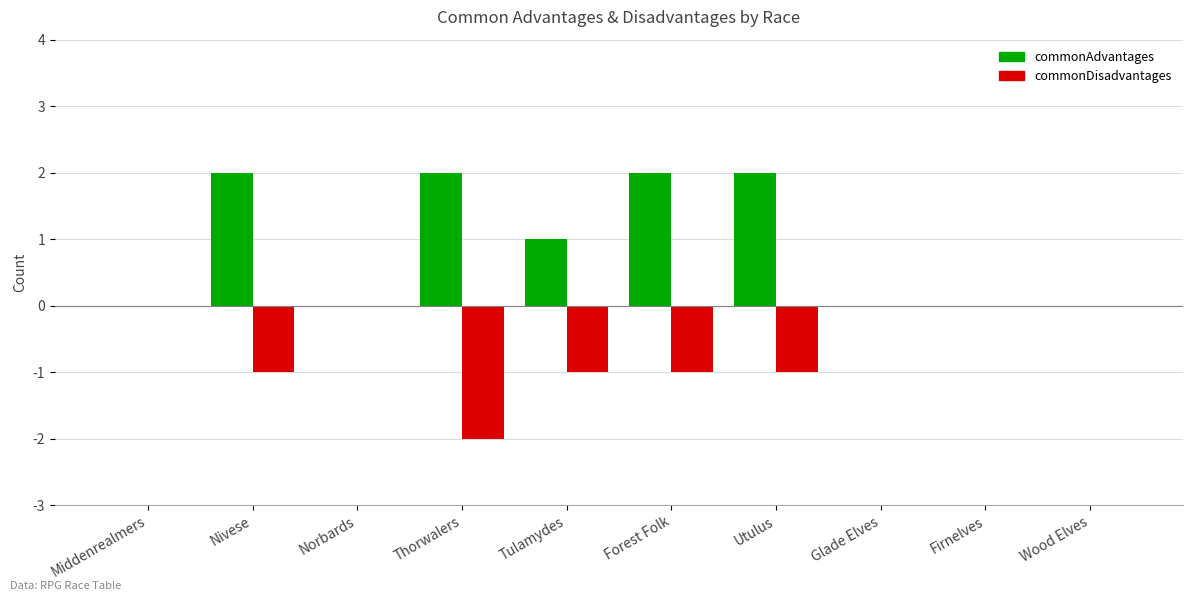

True or false: commonAdvantages has a value of 0 at Firnelves.

True